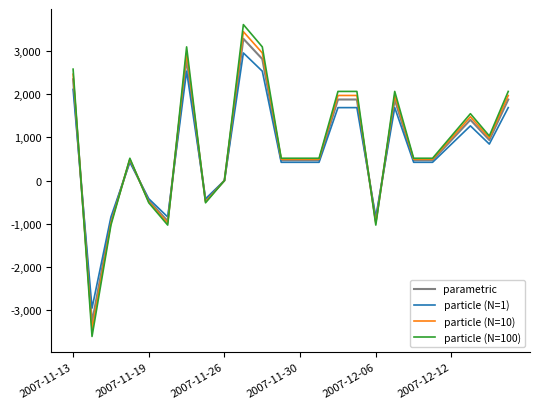

True or false: particle (N=100) has more than 0 points higher than both neighbors.

True